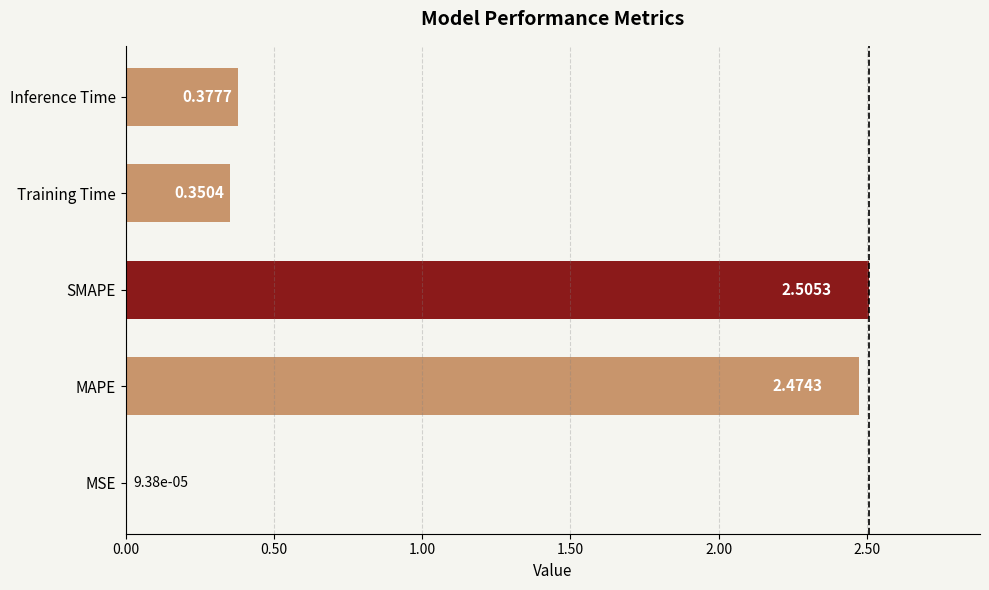

Which has a higher value, MAPE or MSE?

MAPE